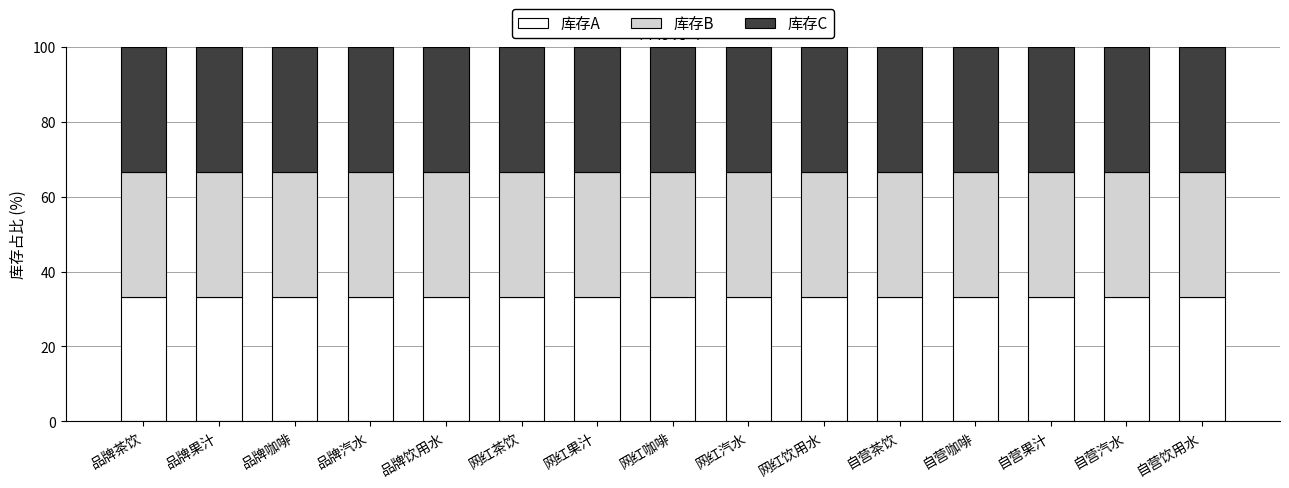

Is it true that 库存A equals 21.0 at 品牌汽水?

False